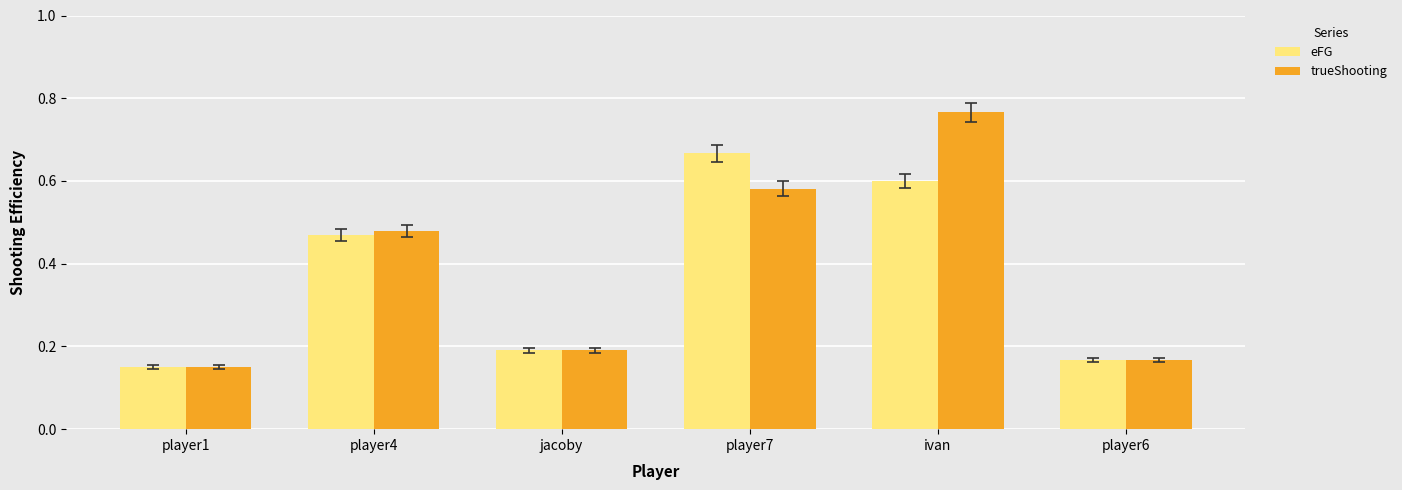

At which category does the chart reach its peak across all series?

ivan